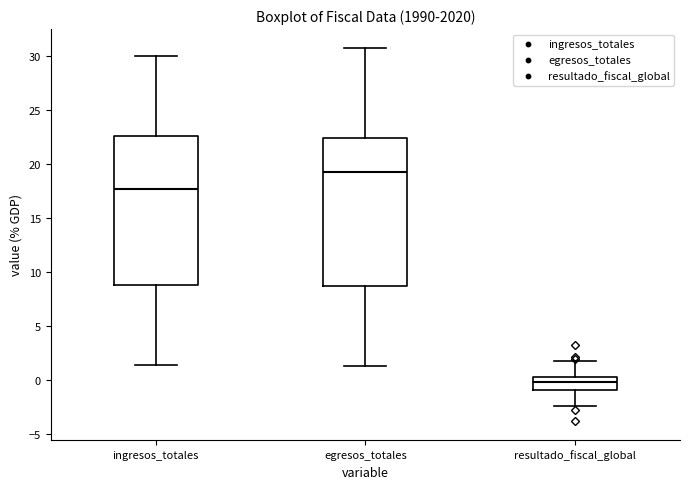

Which box's median line is the lowest?

resultado_fiscal_global